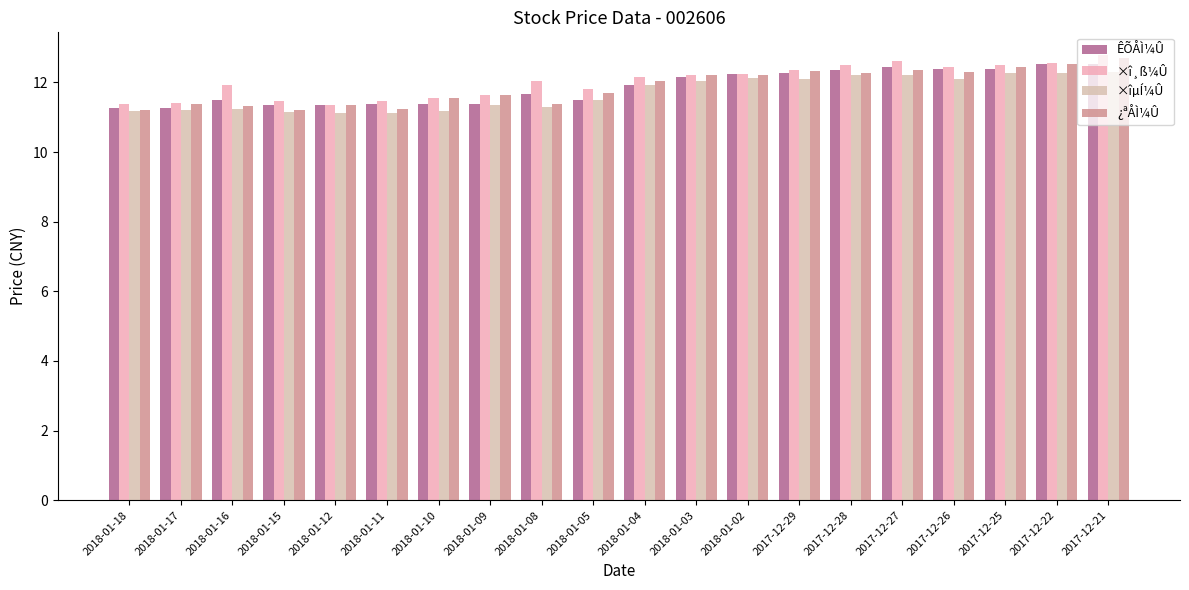

The ×îµÍ¼Û series shows 11.2 at 2018-01-10. True or false?

True